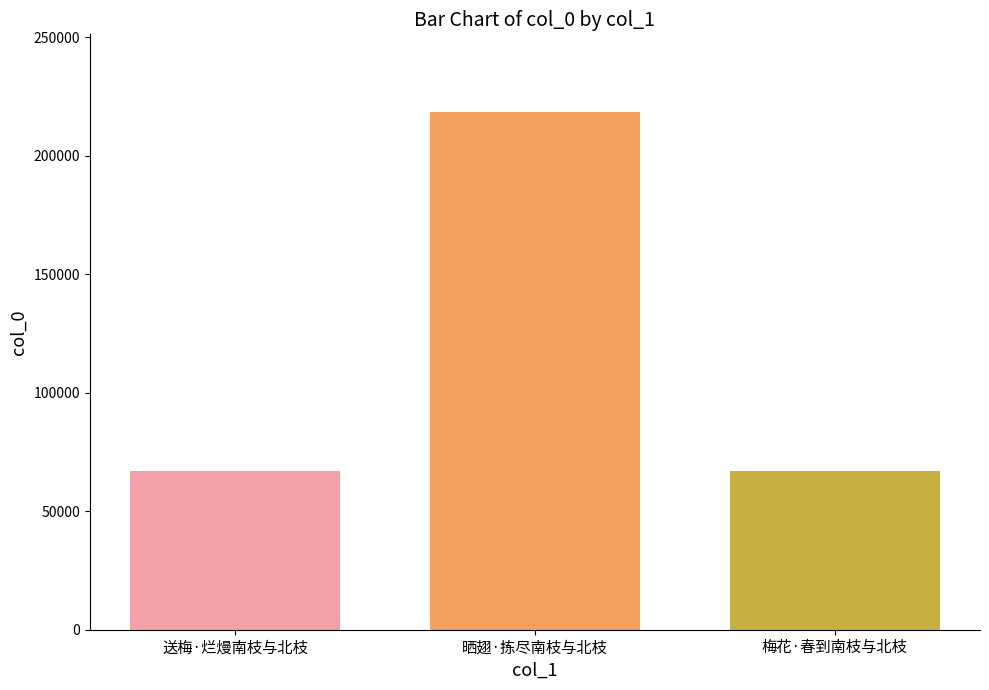

What is the minimum value shown in the chart?

66800